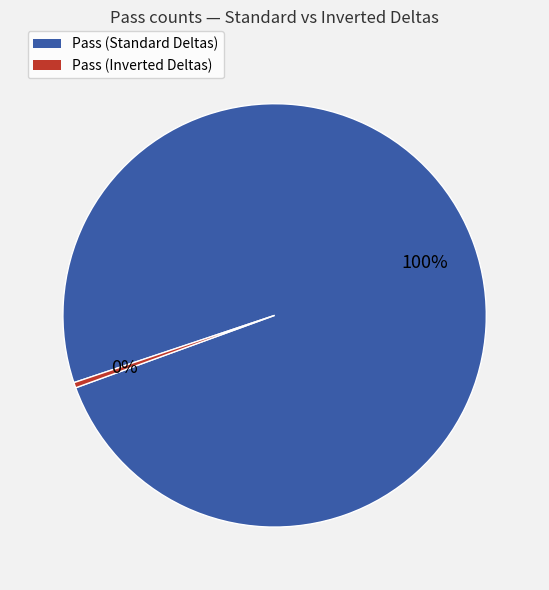

Is there any slice that represents more than half of the pie?

Yes